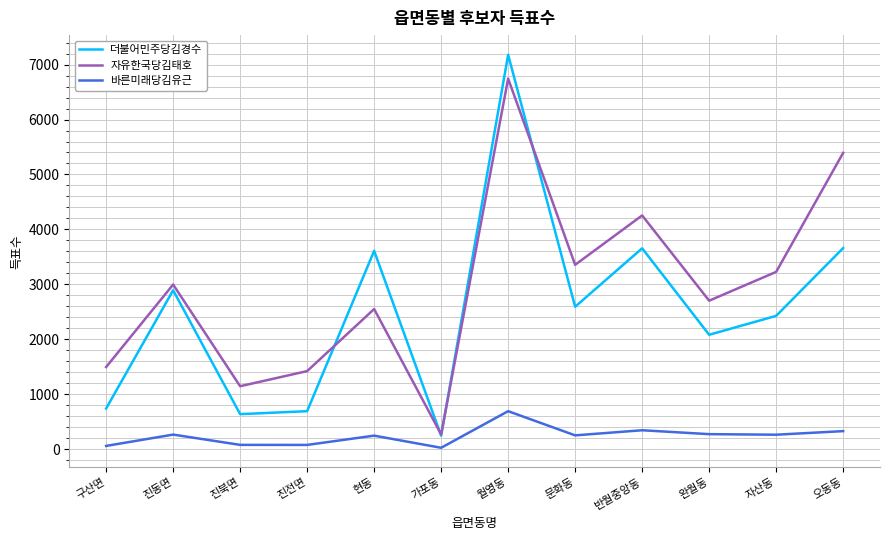

Does the chart display data point markers on the line(s)?

No